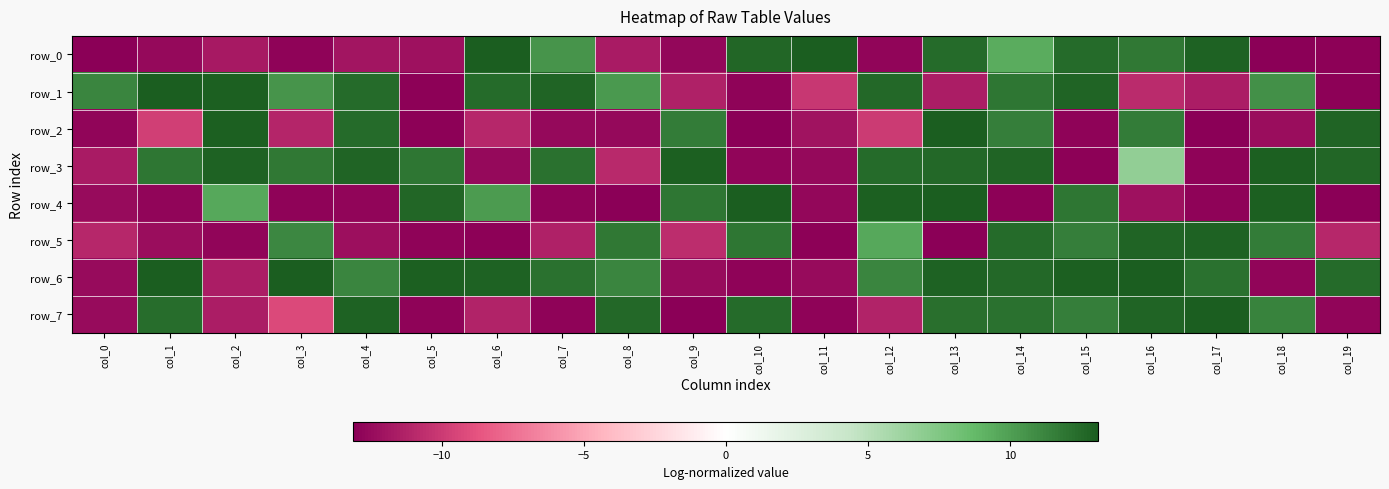

What is the sum of all row_6 values?

99.4